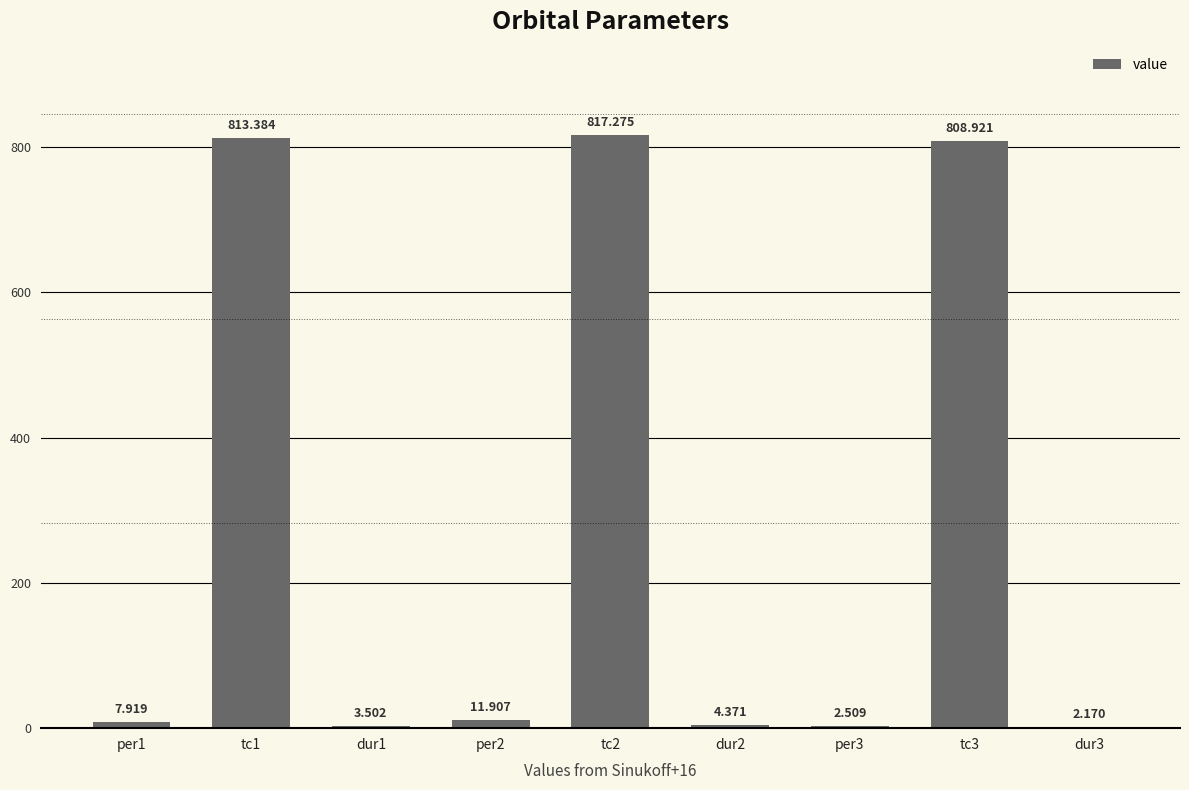

What is the ratio of the value at per3 to the value at per2?

0.2